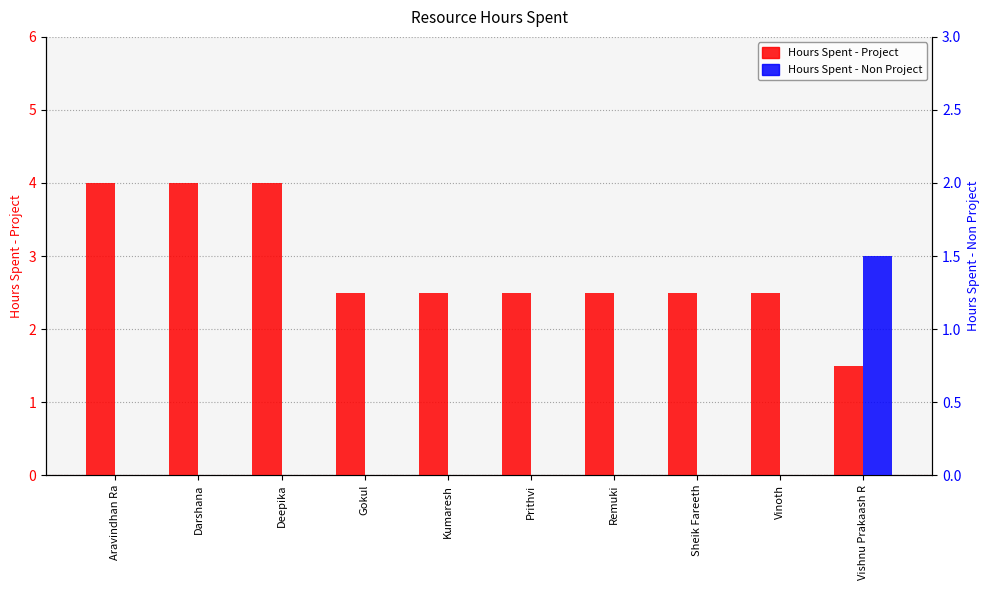

Count the Hours Spent - Project values in the range 2 to 4.

9